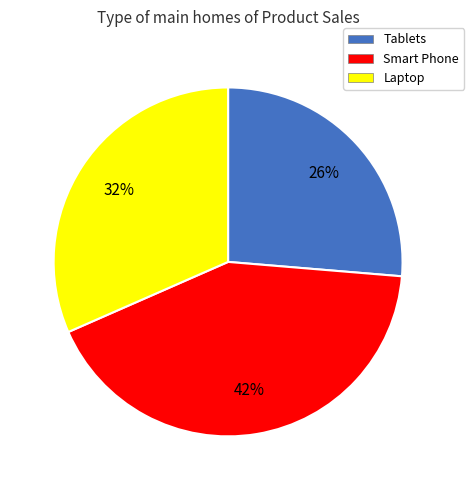

To the nearest percent, what is the combined percentage of Tablets and Laptop?

58%